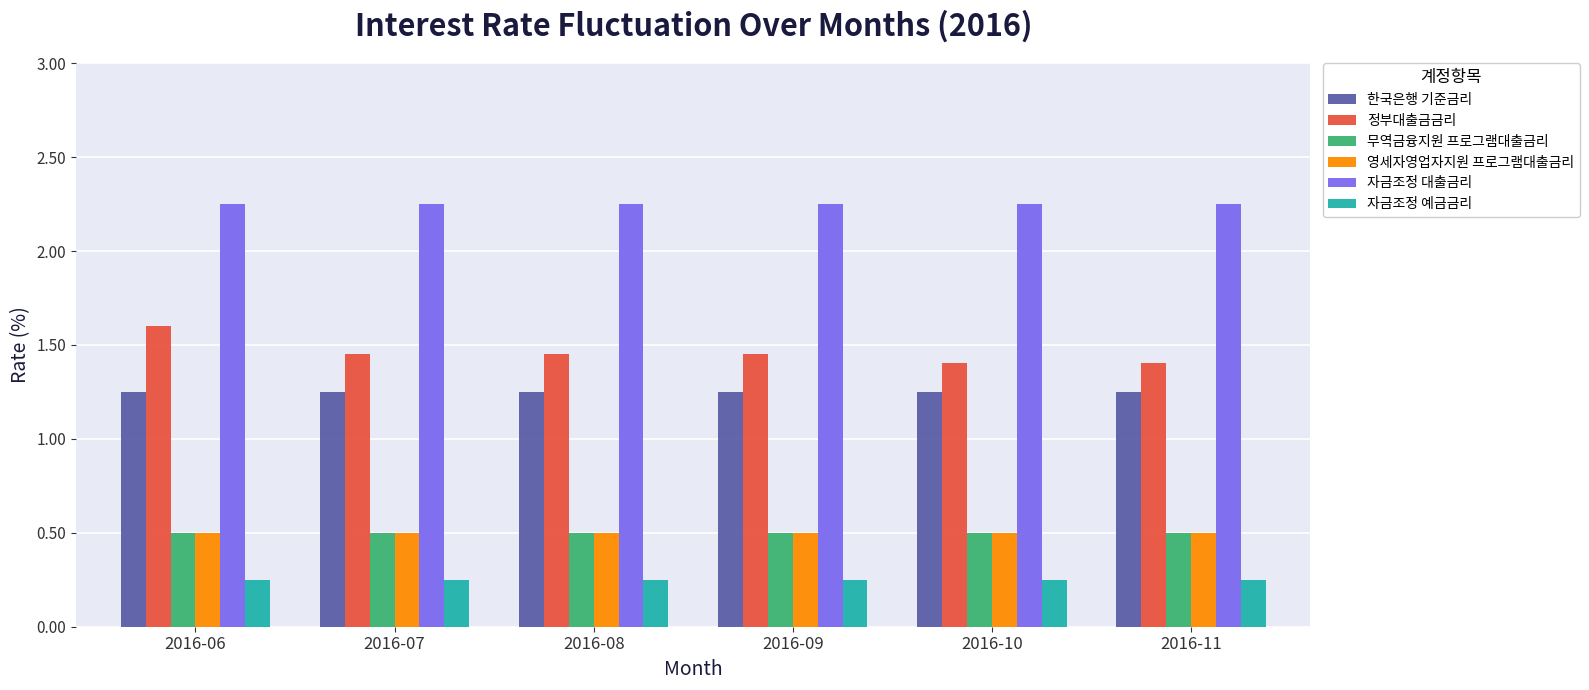

Is the value of 자금조정 예금금리 at 2016-08 greater than the value of 한국은행 기준금리 at 2016-08?

No